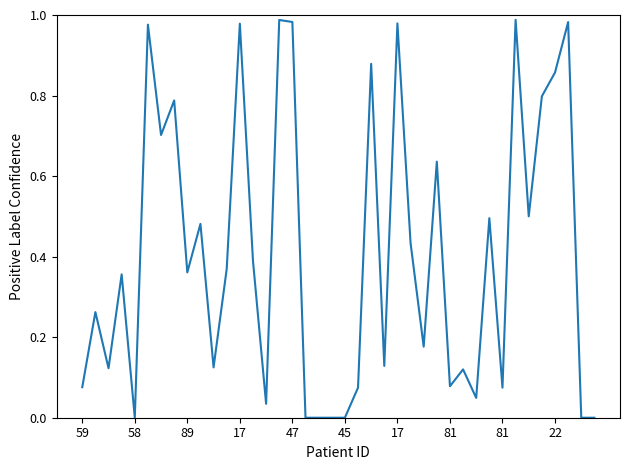

What is the value of the 16th point from the left?

1.0